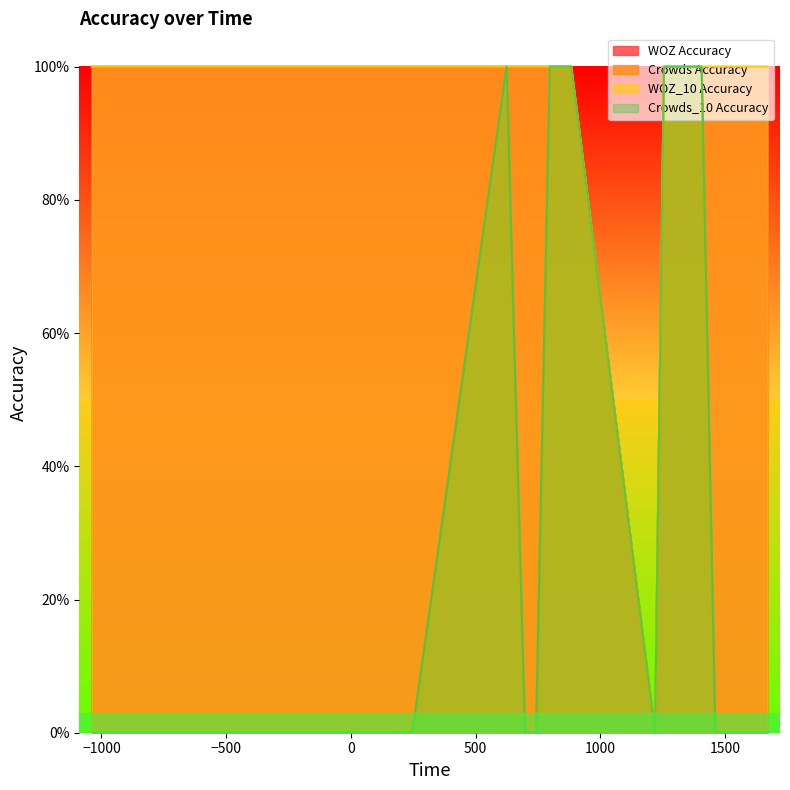

How many data points does each series have?

20